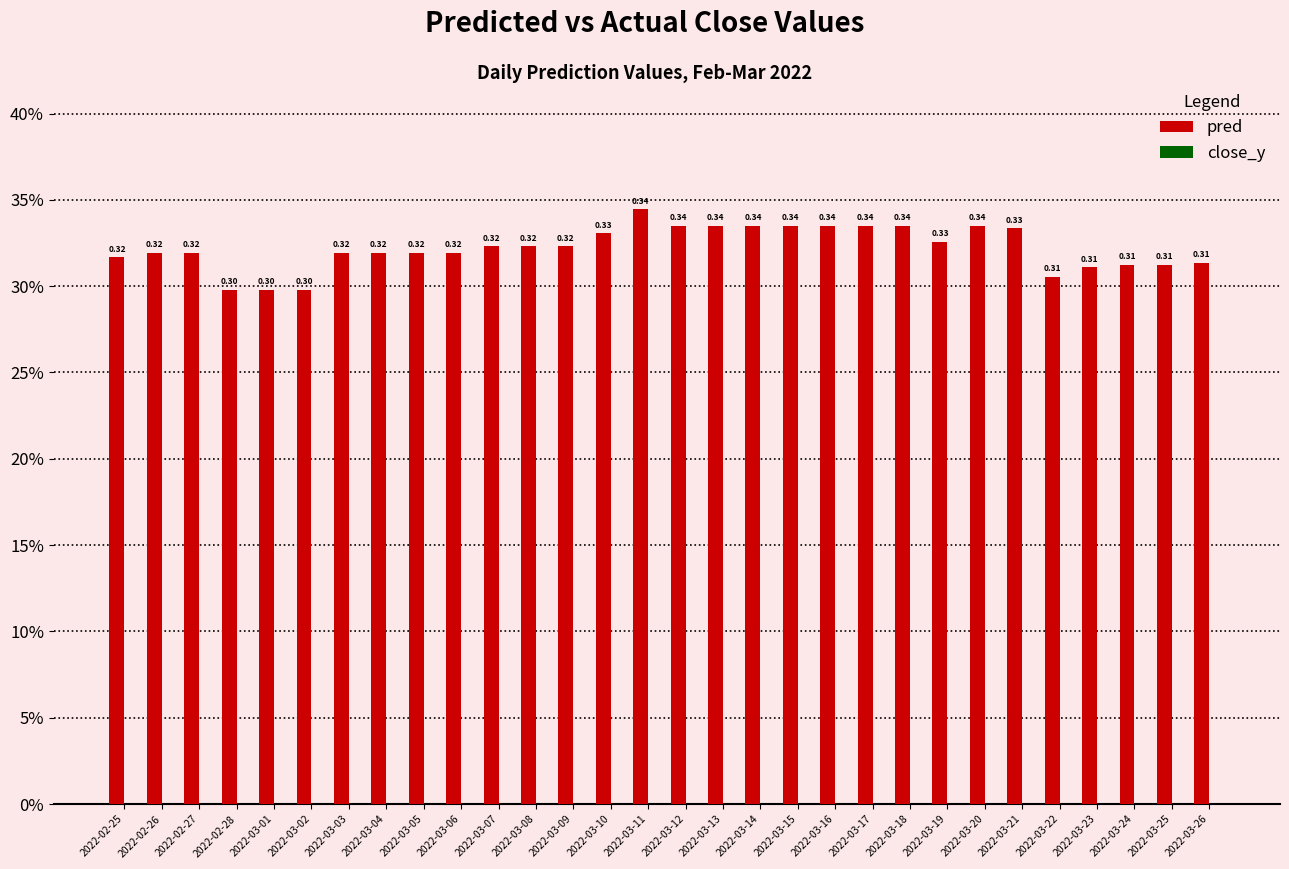

What is the label of the 6th bar from the left?

2022-03-02